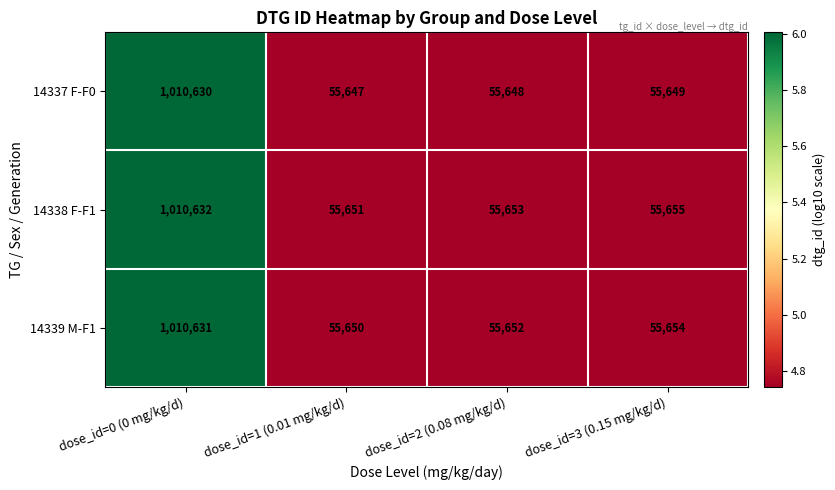

The value of 14337 F-F0 at dose_id=1 (0.01 mg/kg/d) is 55647. True or false?

True